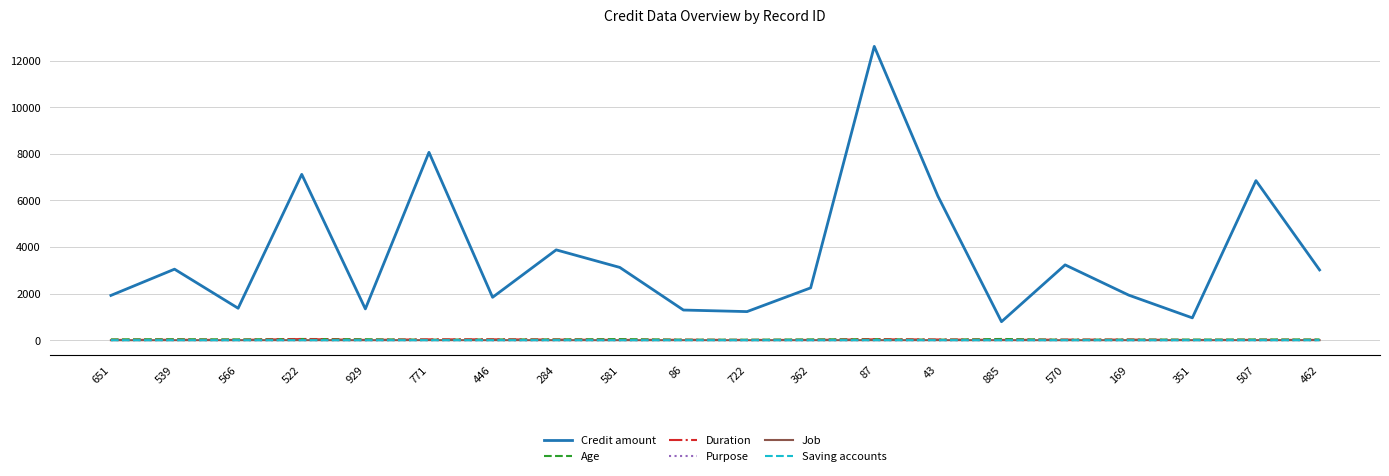

How many intersections are there between Age and Duration?

6